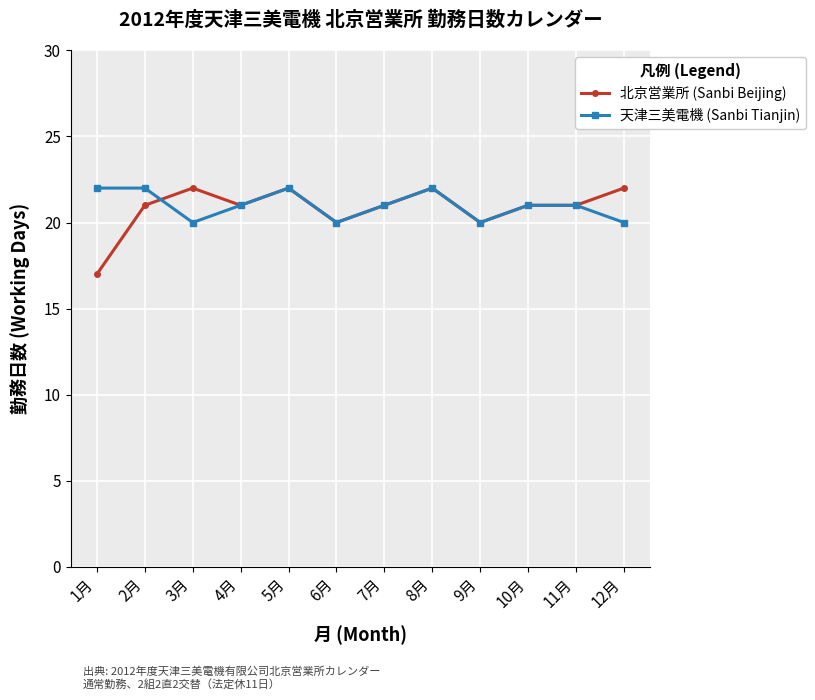

What is the difference between the 天津三美電機 (Sanbi Tianjin) values at 9月 and 2月?

2